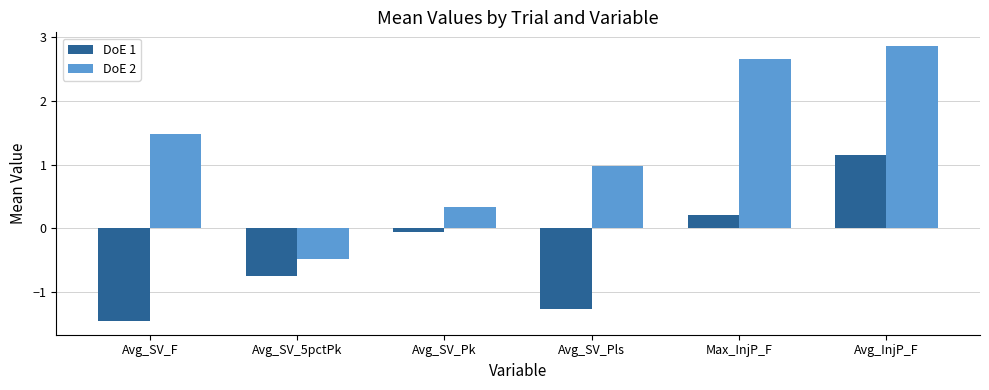

List the labels in order of DoE 1 value, smallest first.

Avg_SV_F, Avg_SV_Pls, Avg_SV_5pctPk, Avg_SV_Pk, Max_InjP_F, Avg_InjP_F